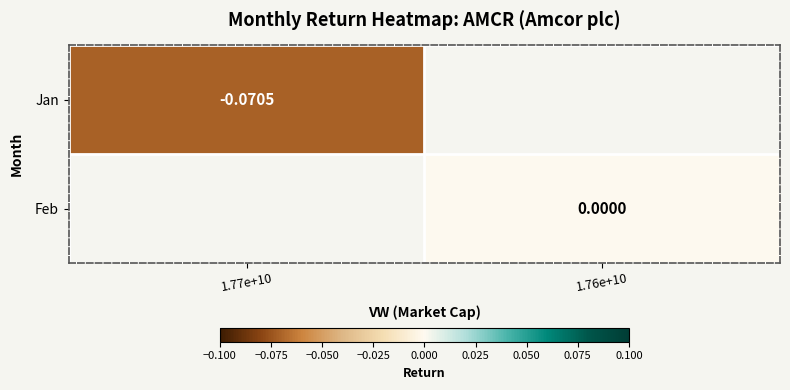

Which series has the largest range (max minus min)?

Jan